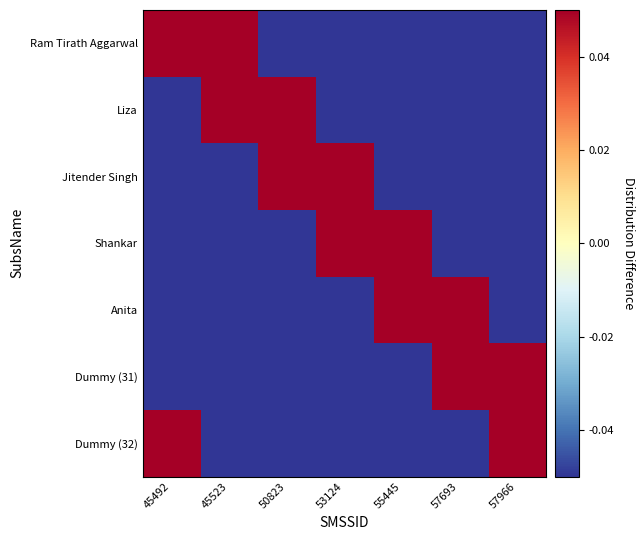

What is the difference between the highest and lowest values at 53124?

0.2